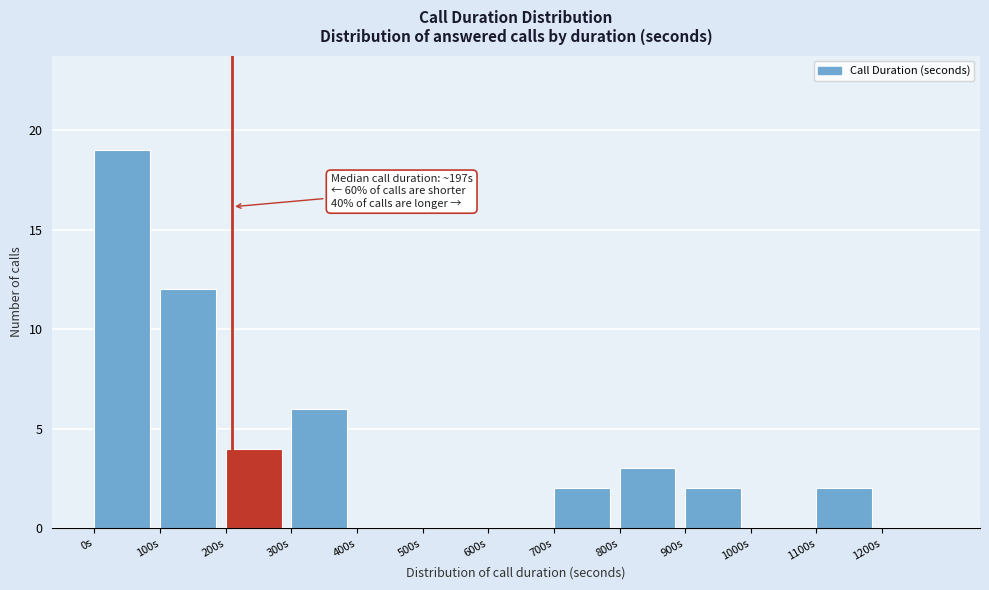

Which range on the x-axis has the tallest bar?

0 to 100